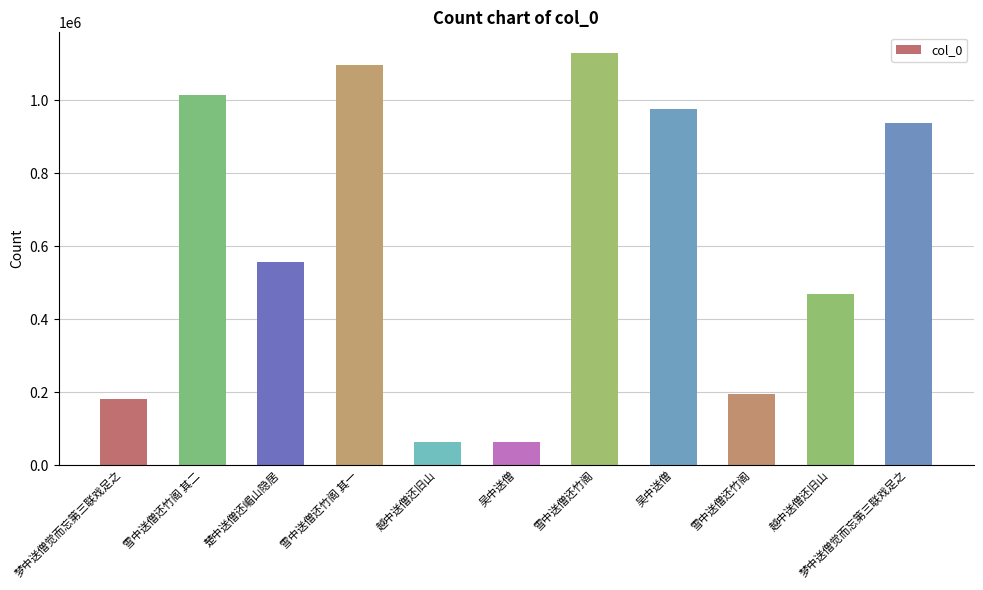

What is the sum of the values at 梦中送僧觉而忘第三联戏足之 and 雪中送僧还竹阁 其一?

1277614